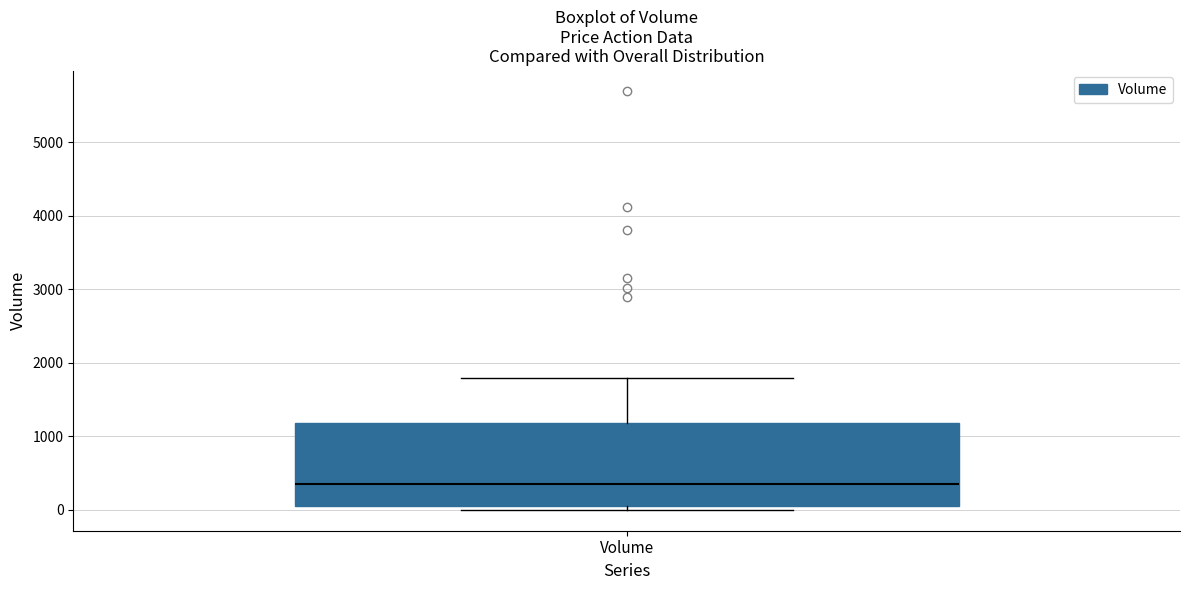

Transcribe this box plot: give where the median line is, the range the box spans, and where the two whiskers end, as read against the y-axis. The values are not printed on the chart, so give them approximately, as read against the axis.

median 300, box 100 to 1200, whiskers 0 to 1800